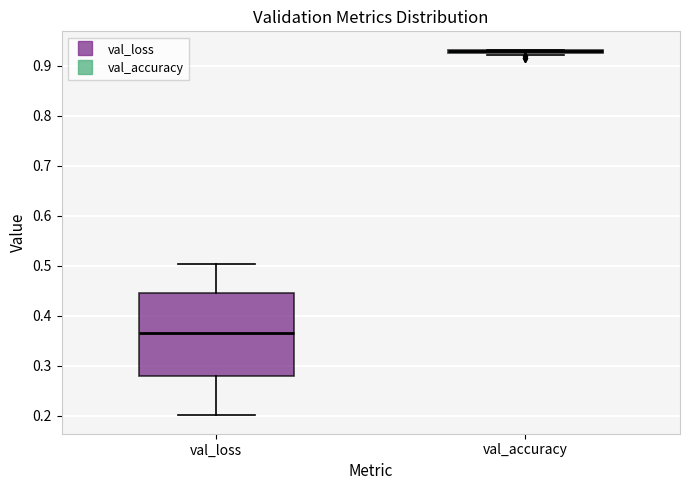

Reading left to right, read every box against the y-axis: the position of its median line, the range the box covers, and the ends of its whiskers. The values are not printed on the chart, so give them approximately, as read against the axis.

val_loss: median 0.36, box 0.28 to 0.45, whiskers 0.20 to 0.50
val_accuracy: box collapsed to a line at 0.93, whiskers 0.92 to 0.93